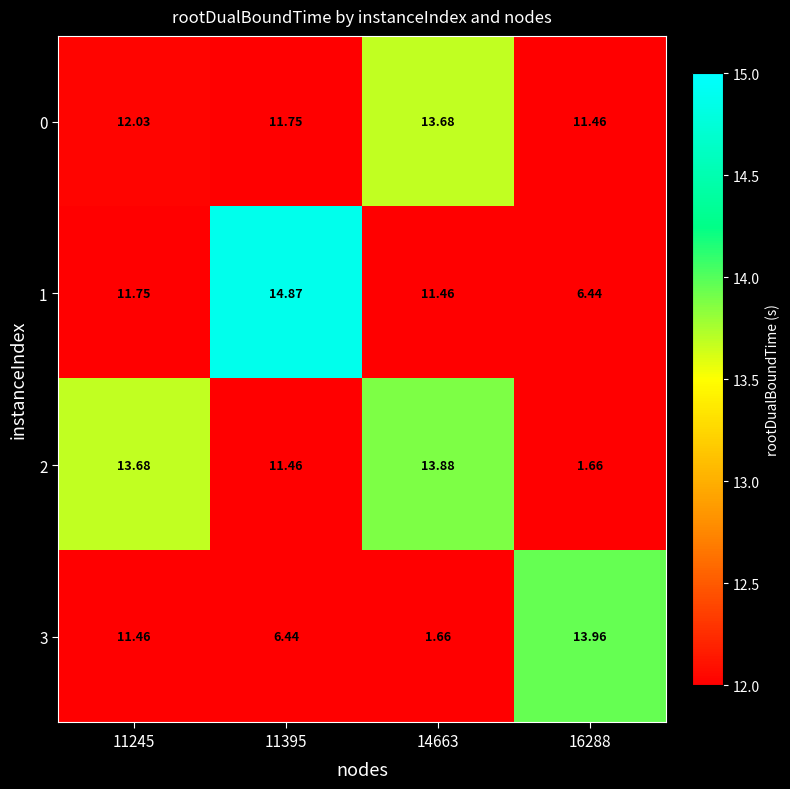

Is the value of 0 at 14663 greater than the value of 3 at 14663?

Yes